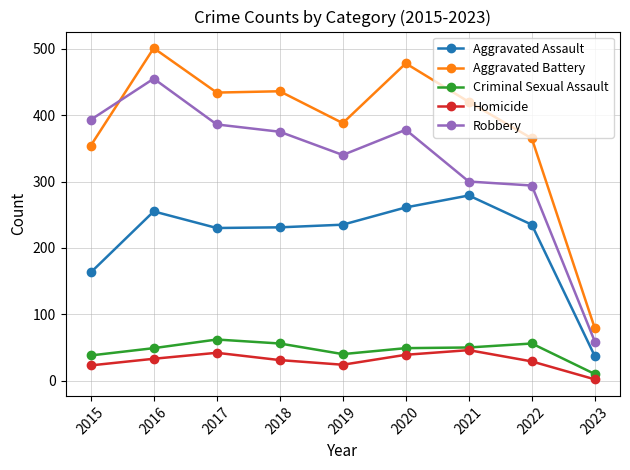

True or false: Robbery and Criminal Sexual Assault cross at least once.

False